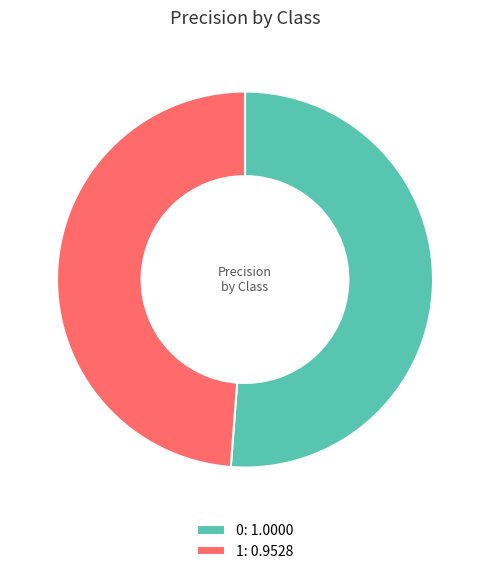

True or false: 0: 1.0000 accounts for 51% of the total.

True